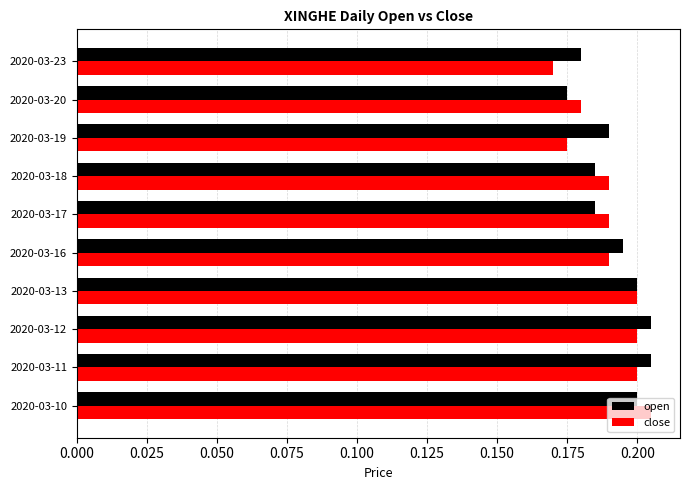

True or false: open has a value of 0.1 at 2020-03-23.

False